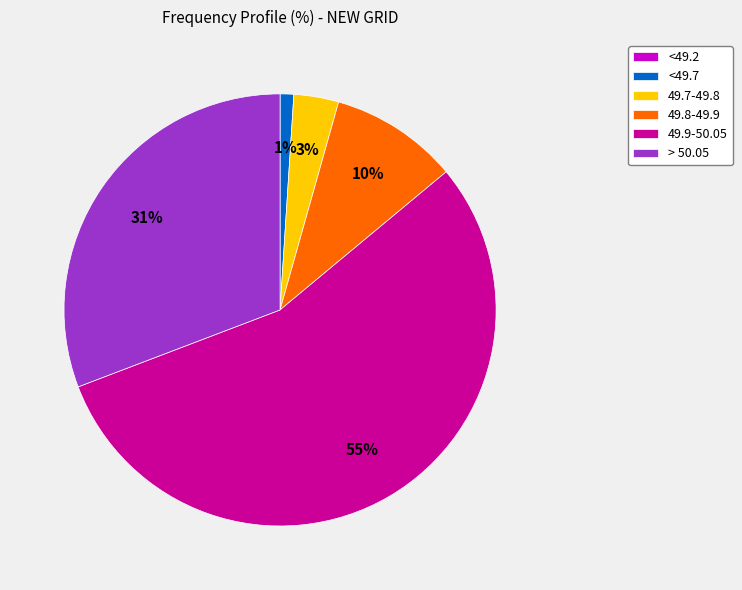

Which category has the biggest portion of the pie?

49.9-50.05